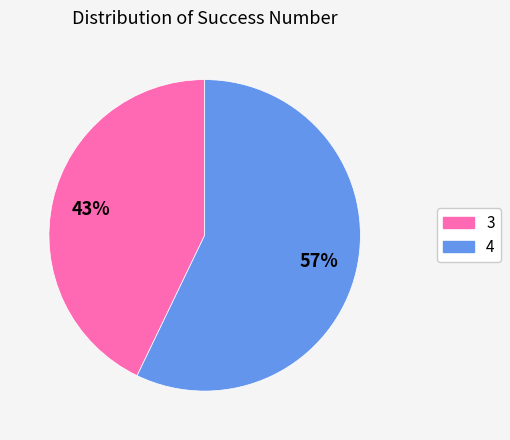

To the nearest percent, what portion does 3 represent?

43%